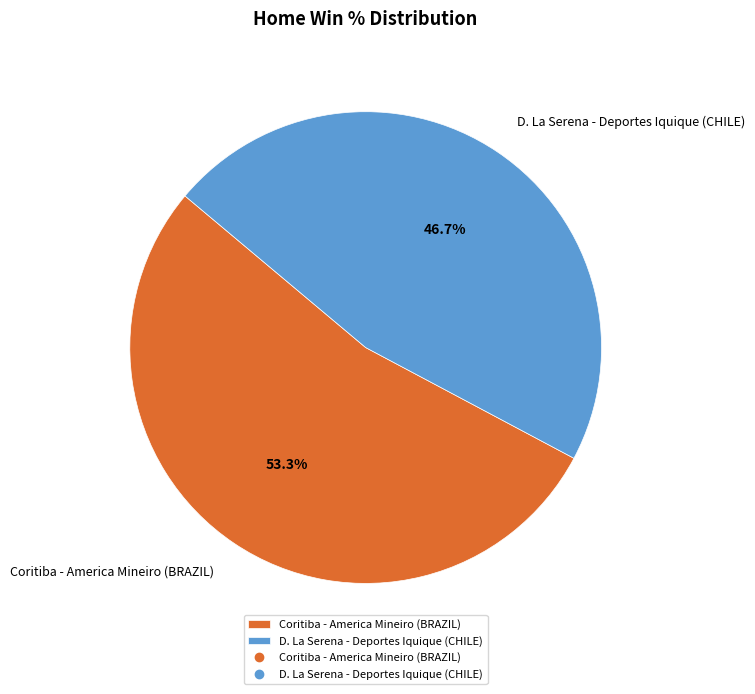

Is it true that D. La Serena - Deportes Iquique (CHILE) is 36% of the pie?

False